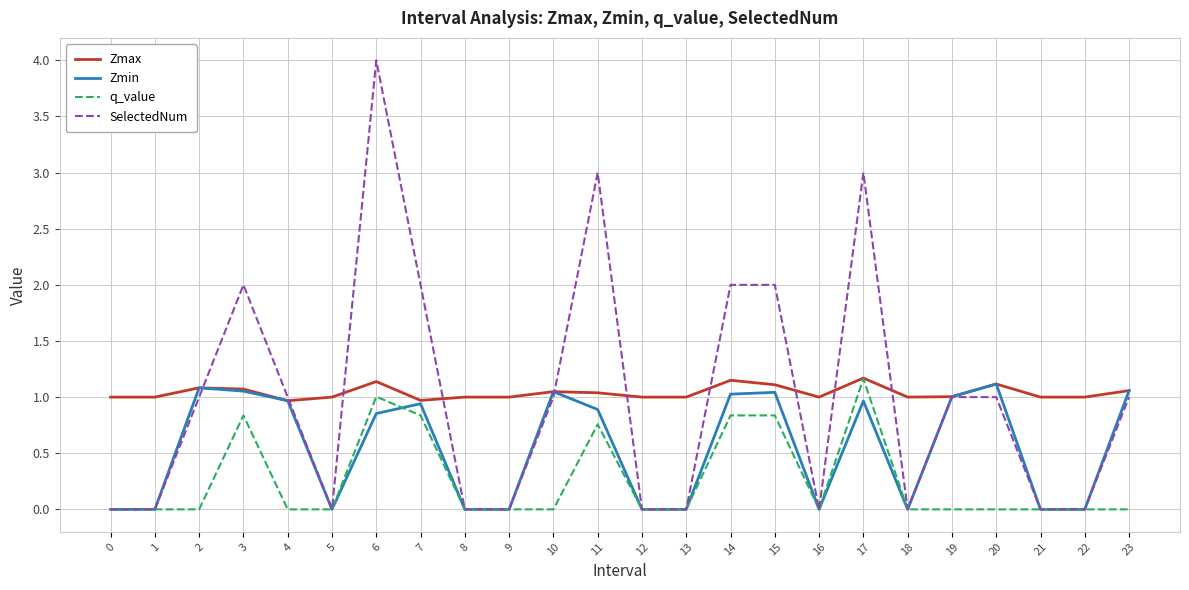

The SelectedNum series shows 2.6 at 14. True or false?

False